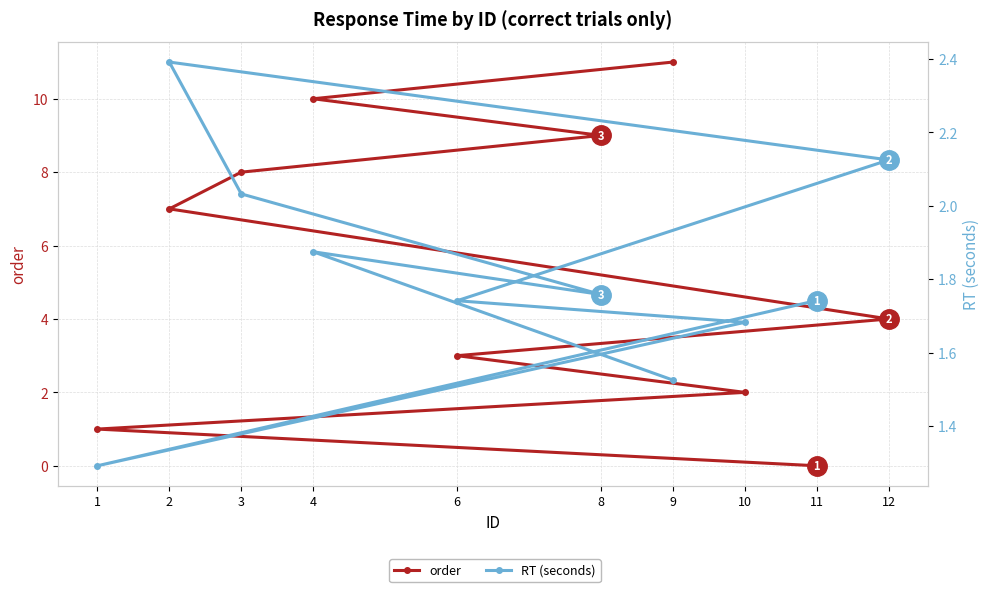

Which series has the widest spread of values?

order